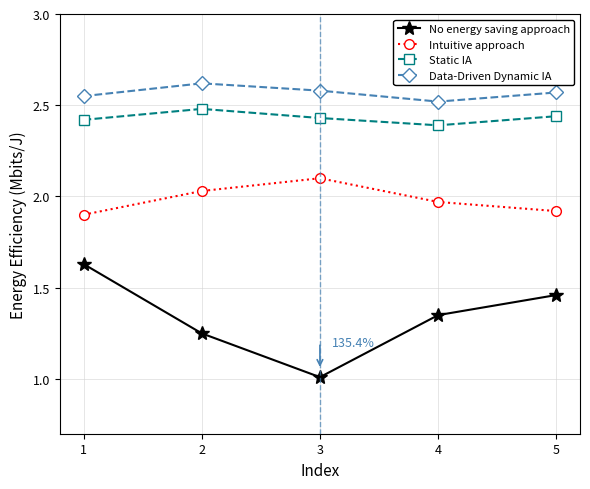

What is the difference between the highest and lowest values at 1?

0.9